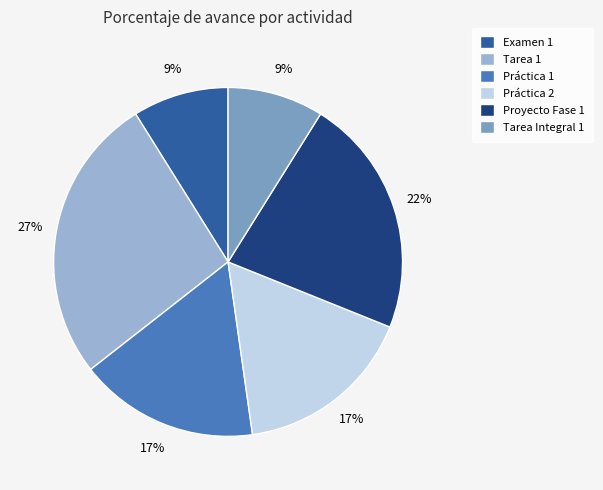

Do Práctica 2 and Proyecto Fase 1 together represent more than half of the pie?

No